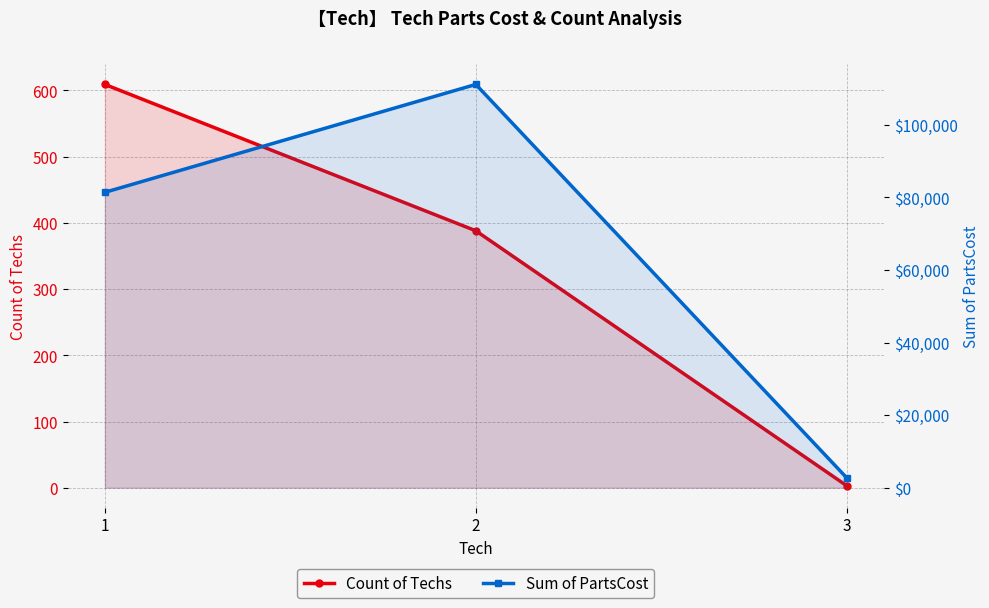

Which series has the widest spread of values?

Sum of PartsCost